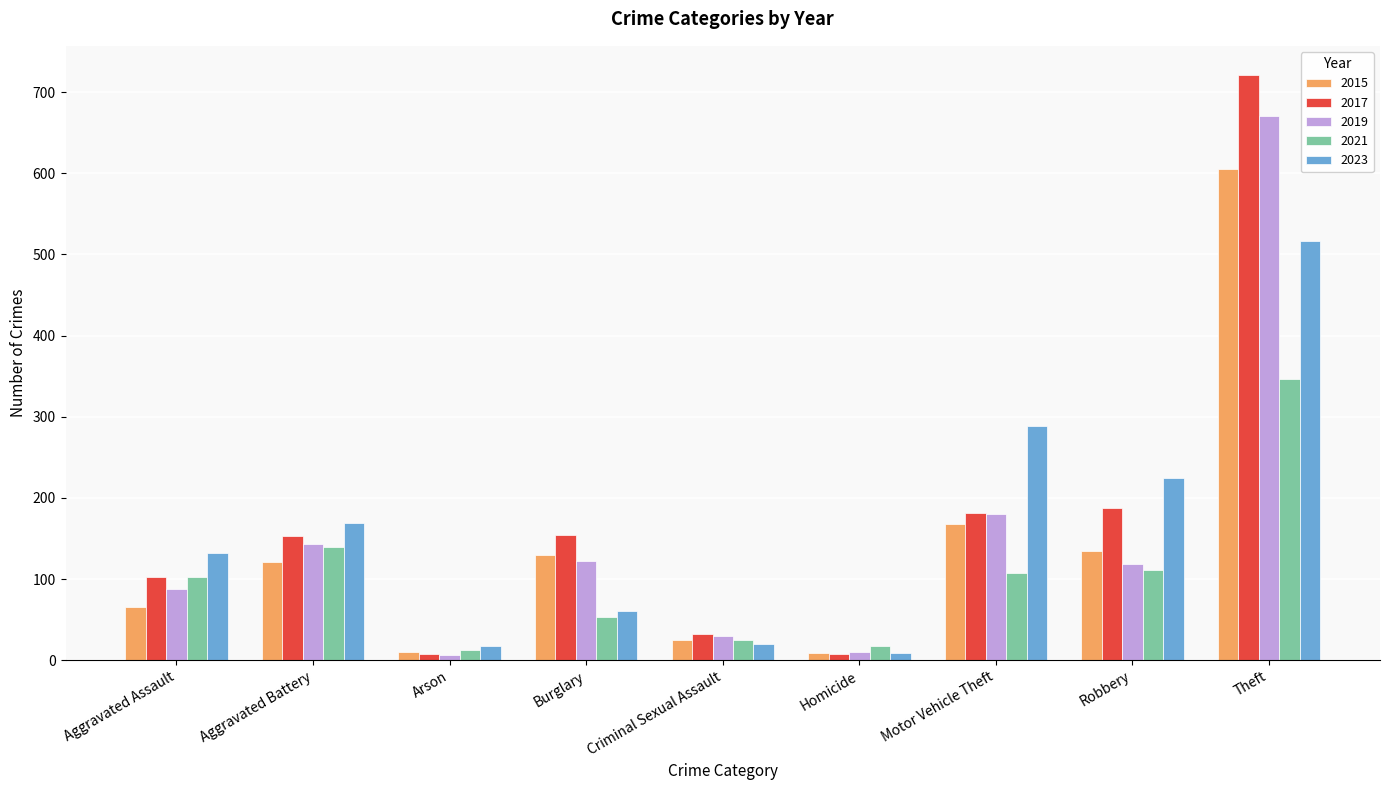

Where is 2019 nearest to the value 338?

Motor Vehicle Theft